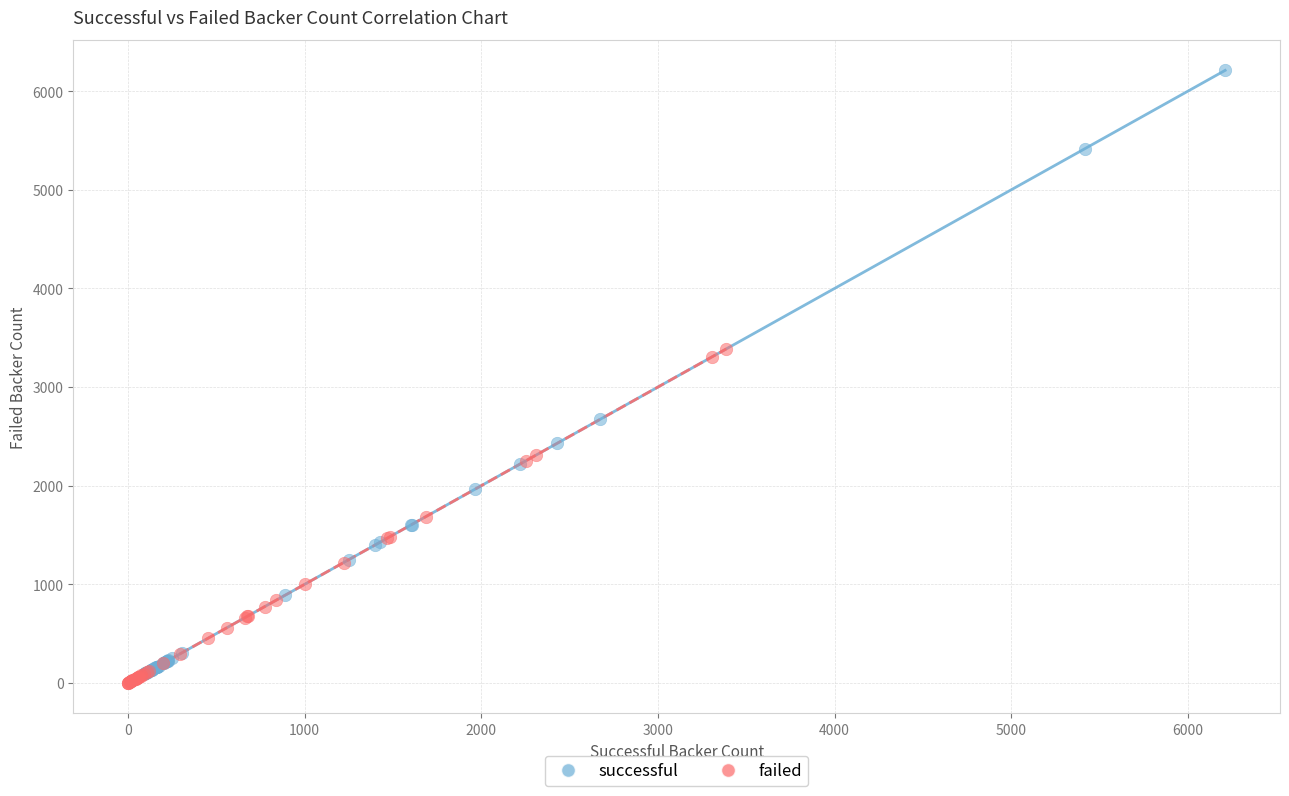

Which series contains the highest Y value?

successful